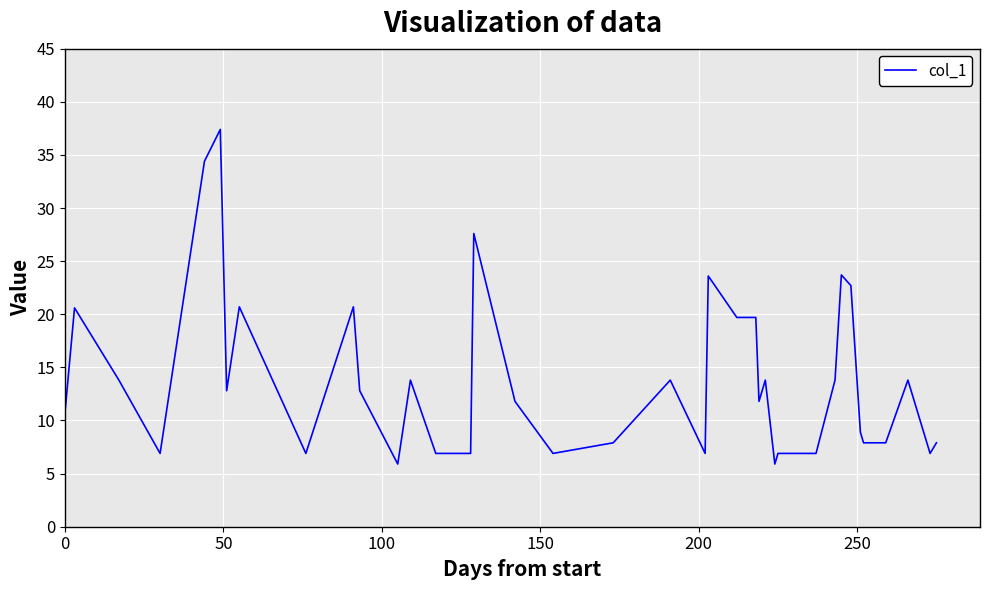

What is the difference between the maximum and minimum values?

31.5